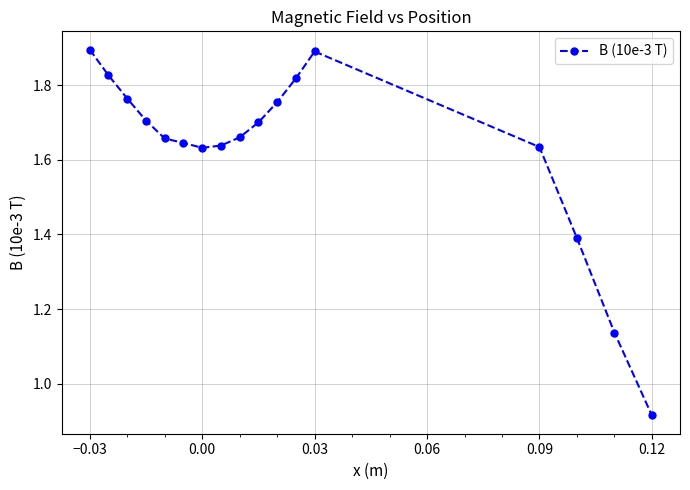

What is the difference between the maximum and minimum values?

1.0